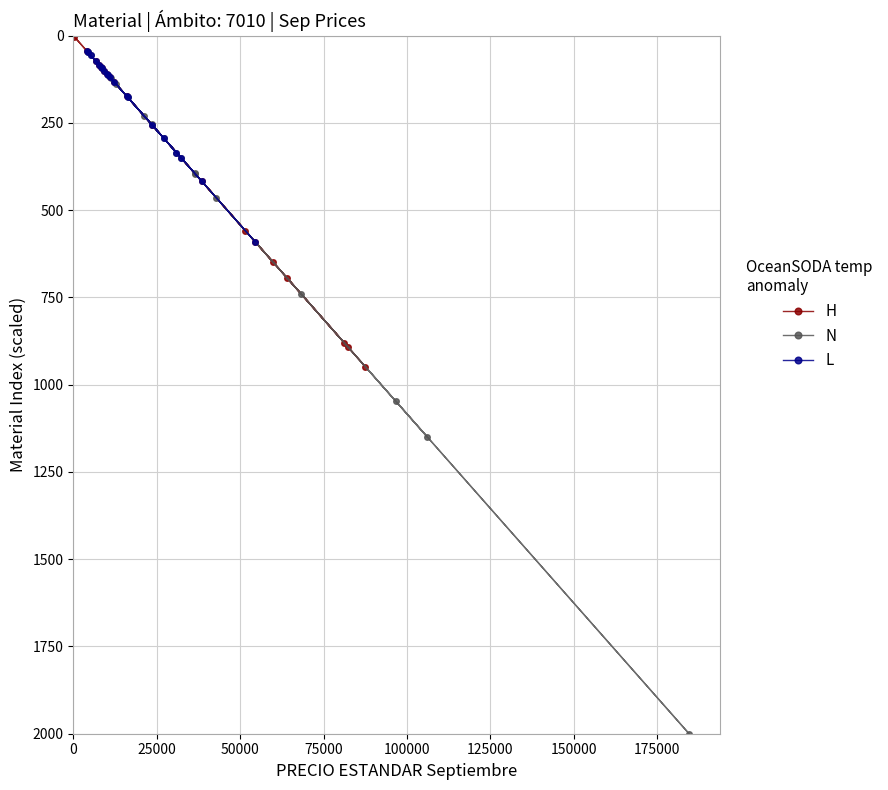

In H, how many points are higher than both neighbors (excluding endpoints)?

8